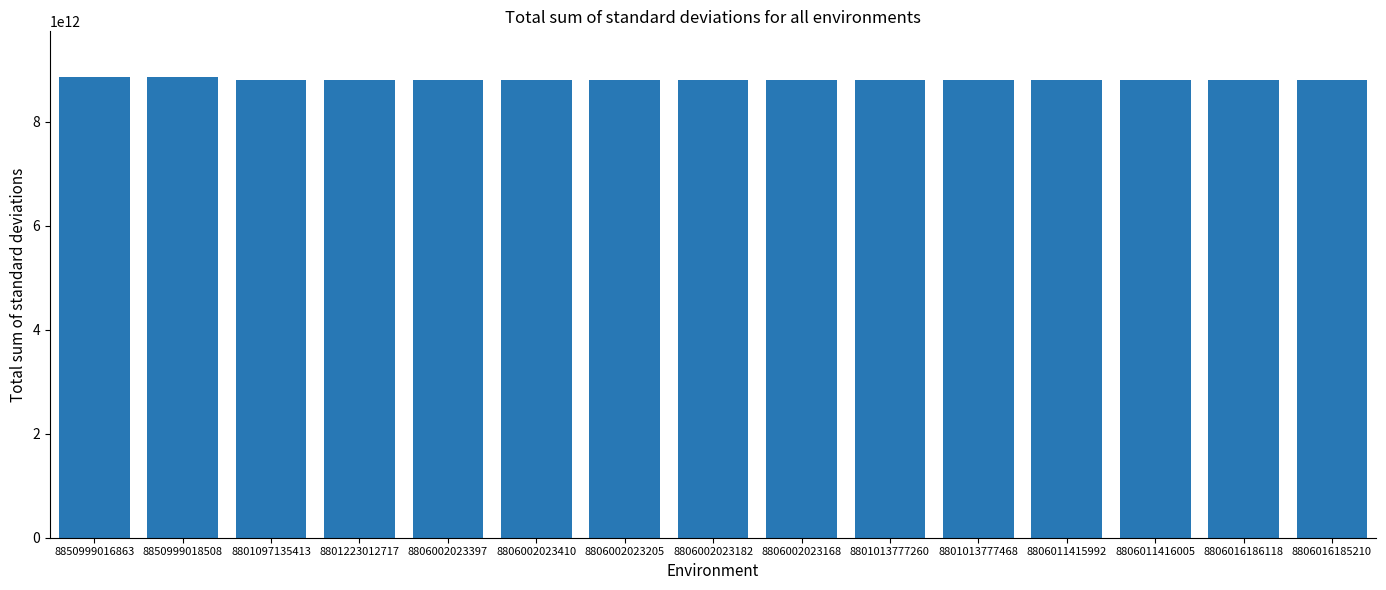

What position from the left is 8806002023397?

5